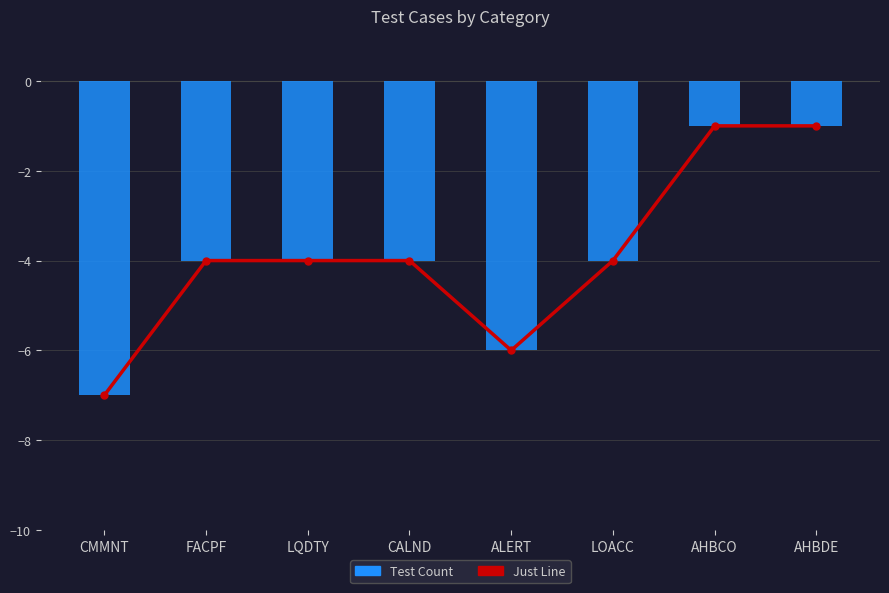

The Just Line series shows -7 at FACPF. True or false?

False